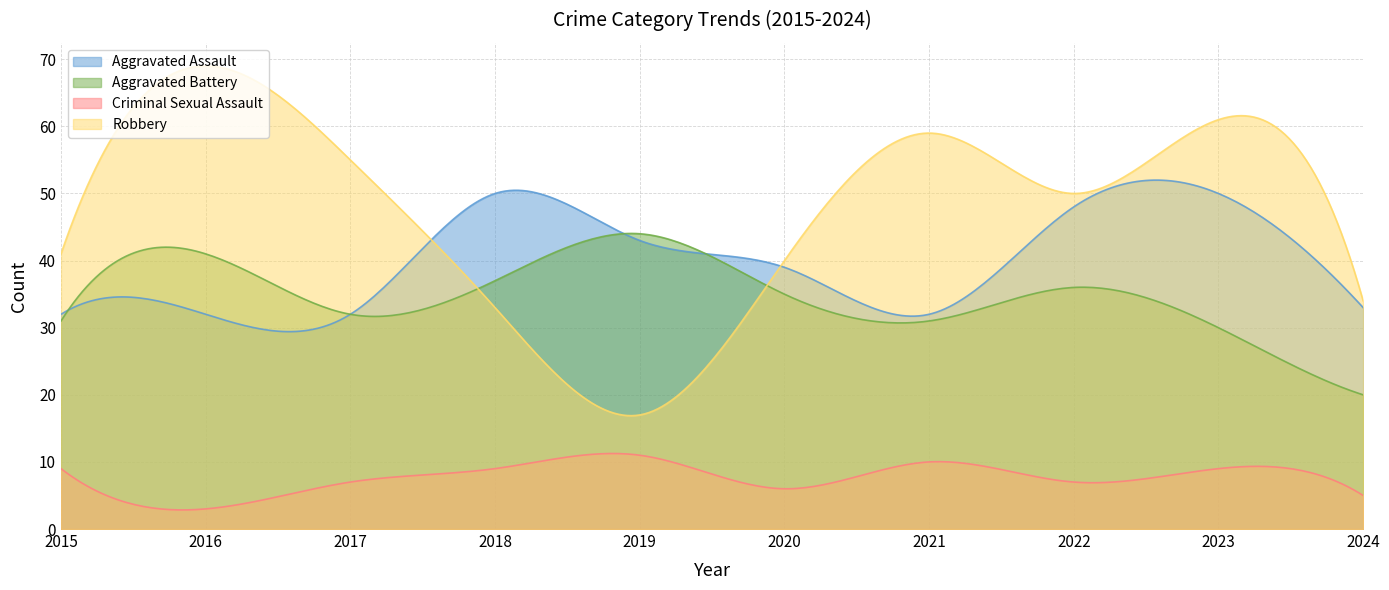

At which category does Aggravated Battery reach its first local peak?

2016